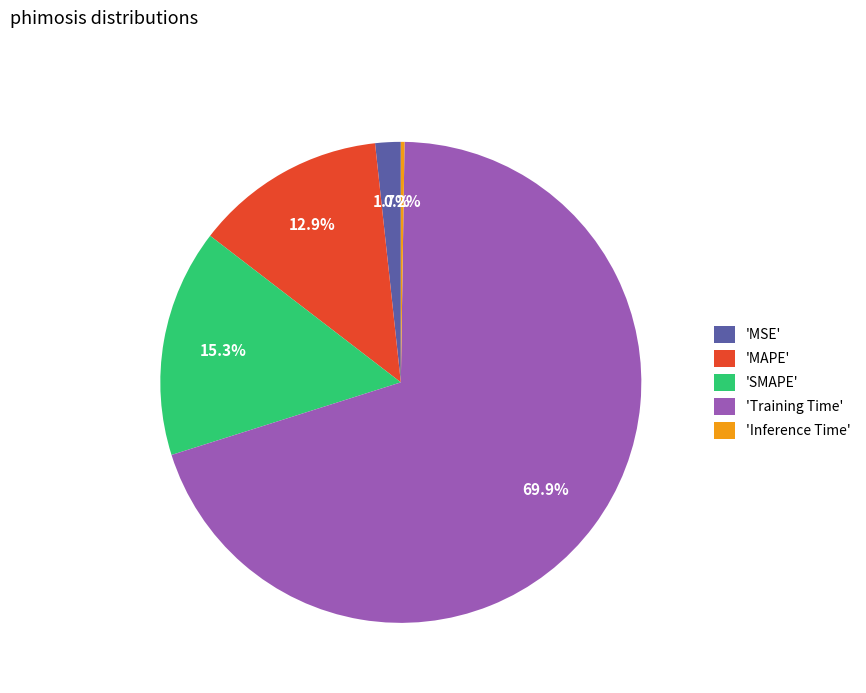

Does any single category account for the majority?

Yes